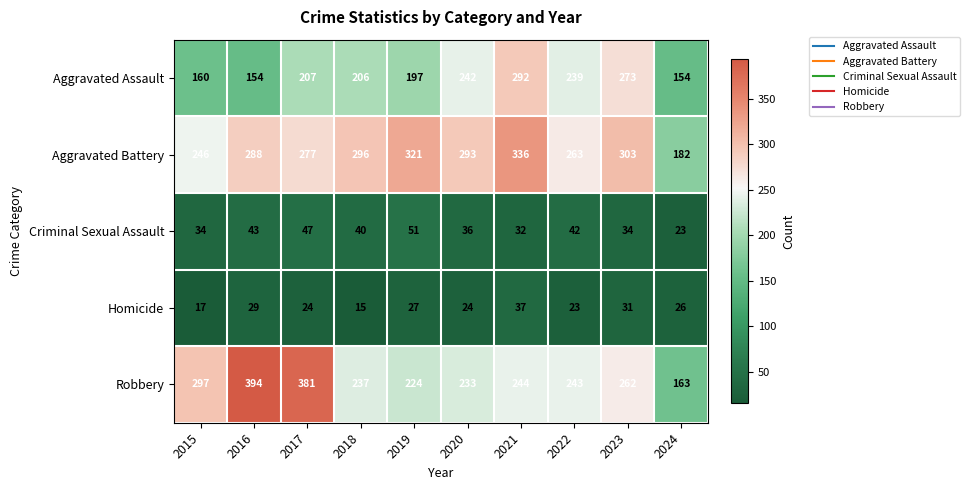

What is the difference between the maximum and minimum values in the Aggravated Assault series?

138